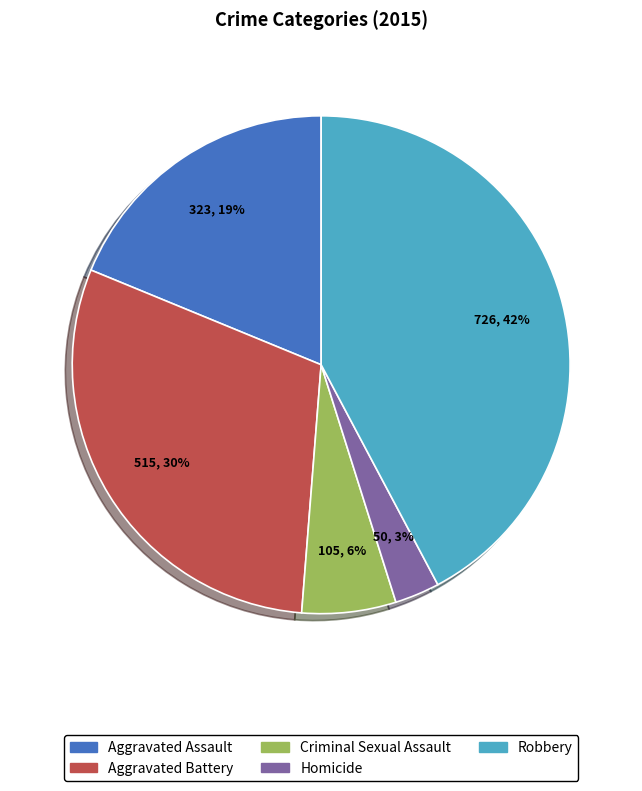

Does Robbery represent more than half of the total?

No